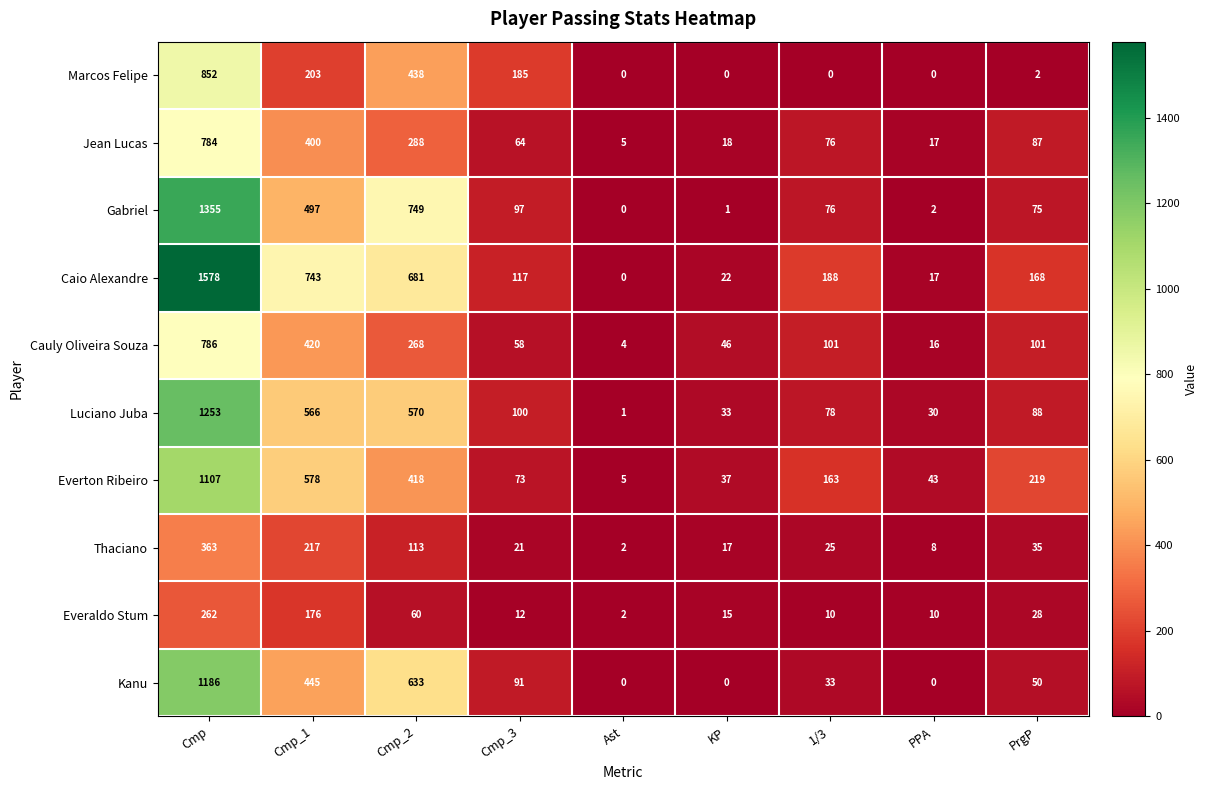

Where is Everton Ribeiro nearest to the value 556?

Cmp_1